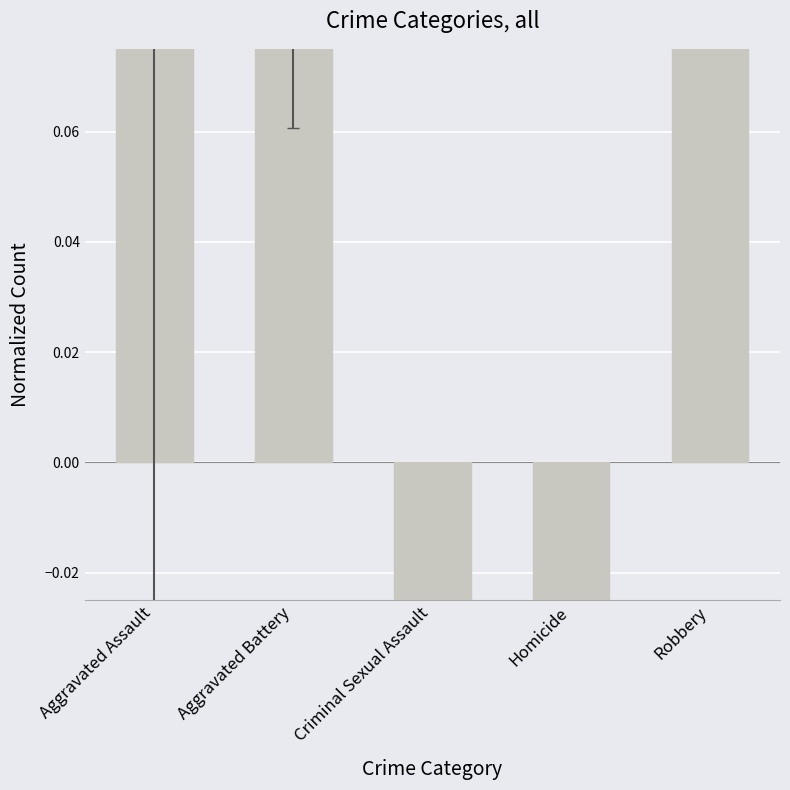

Between Criminal Sexual Assault and Aggravated Assault, which is larger?

Aggravated Assault